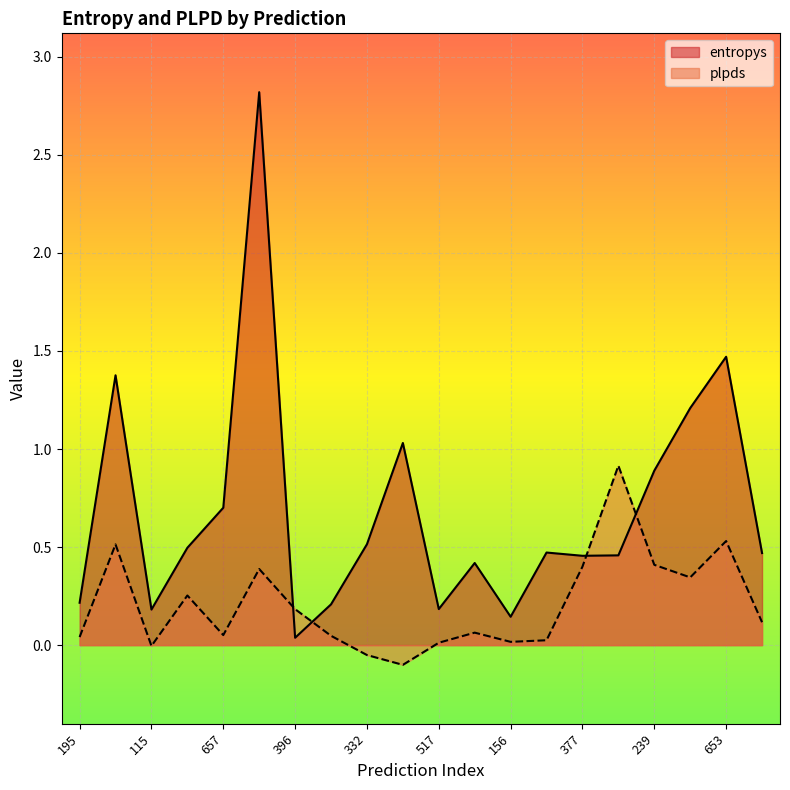

What is the greatest value displayed?

2.8